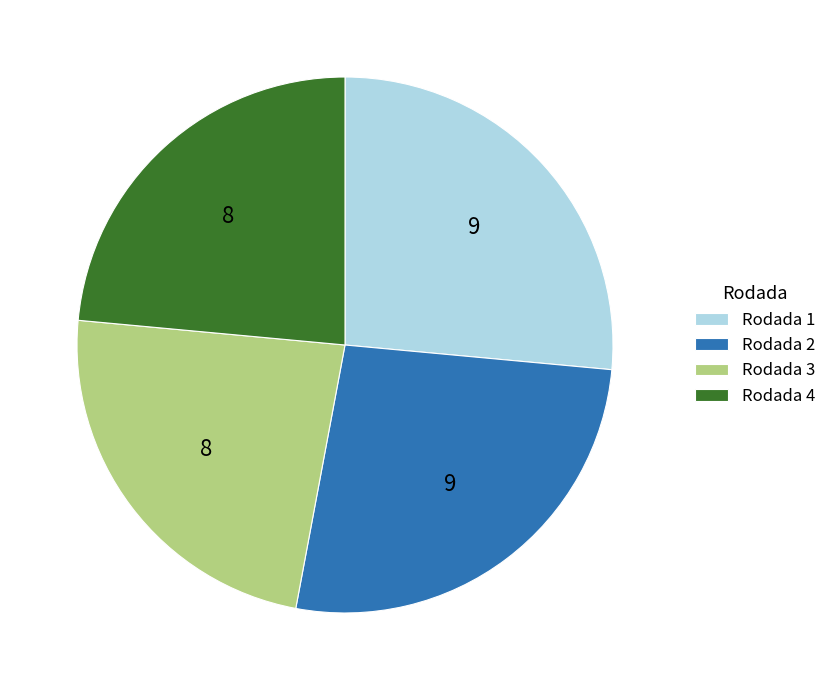

Is Rodada 3 the majority of the pie?

No